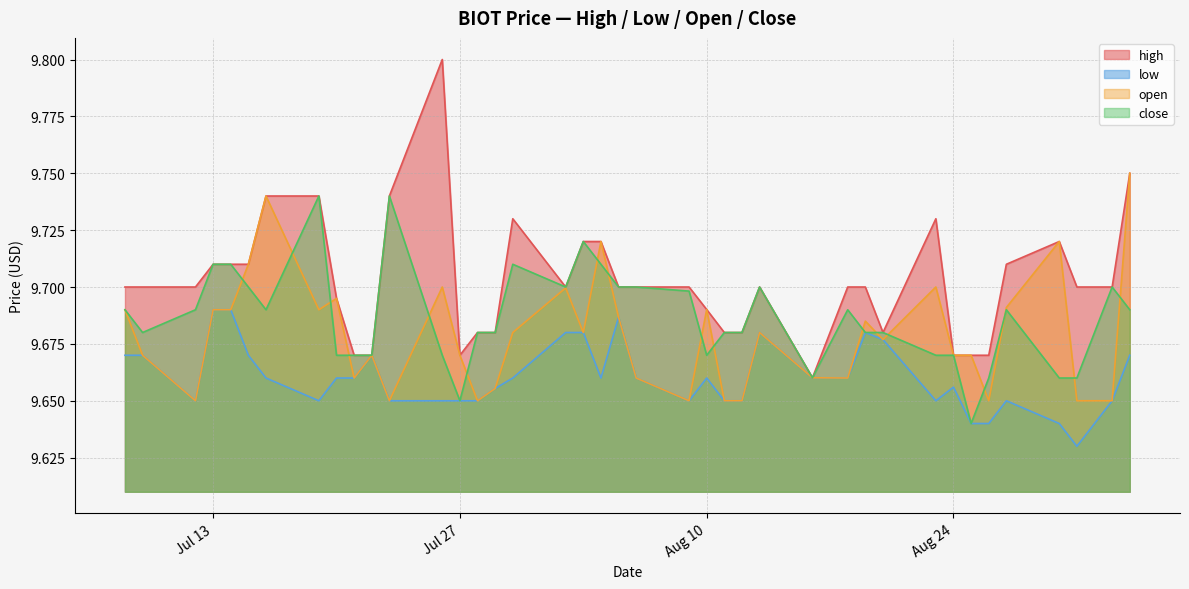

What position from the left is 2021-07-30?

17